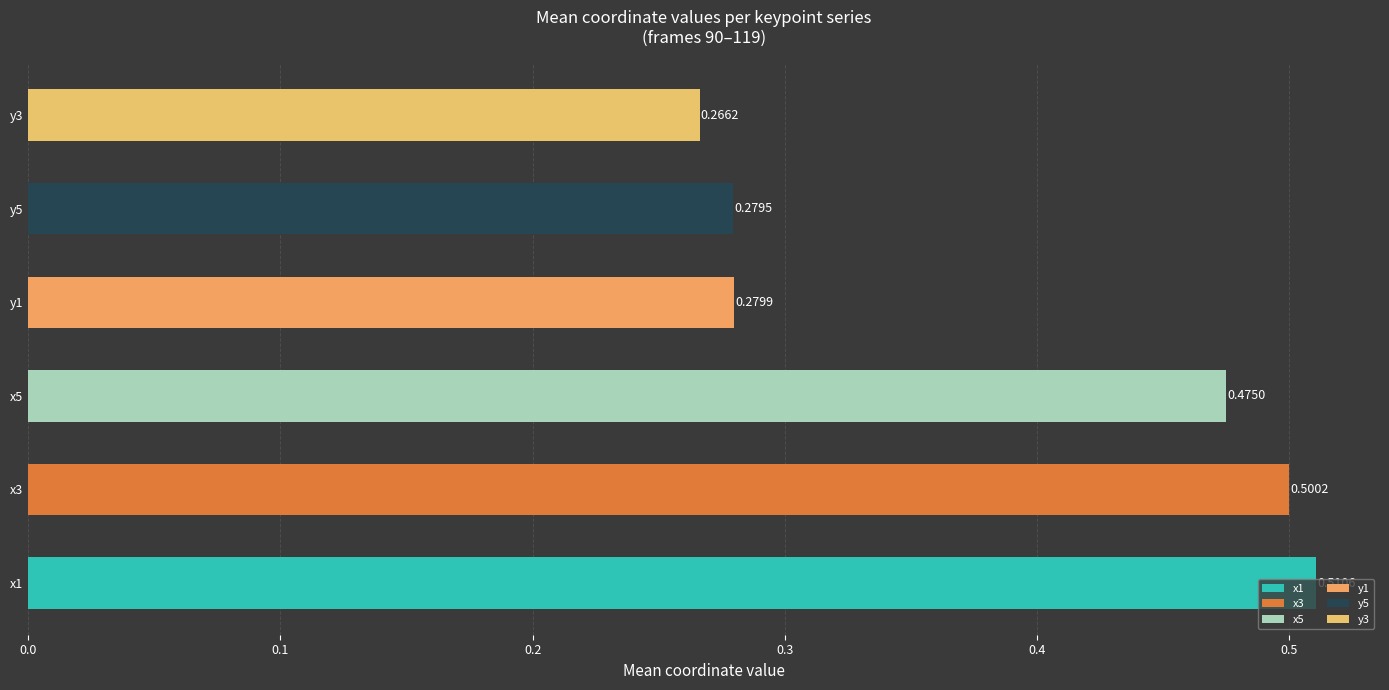

What value does the x5 series have at 93?

0.5